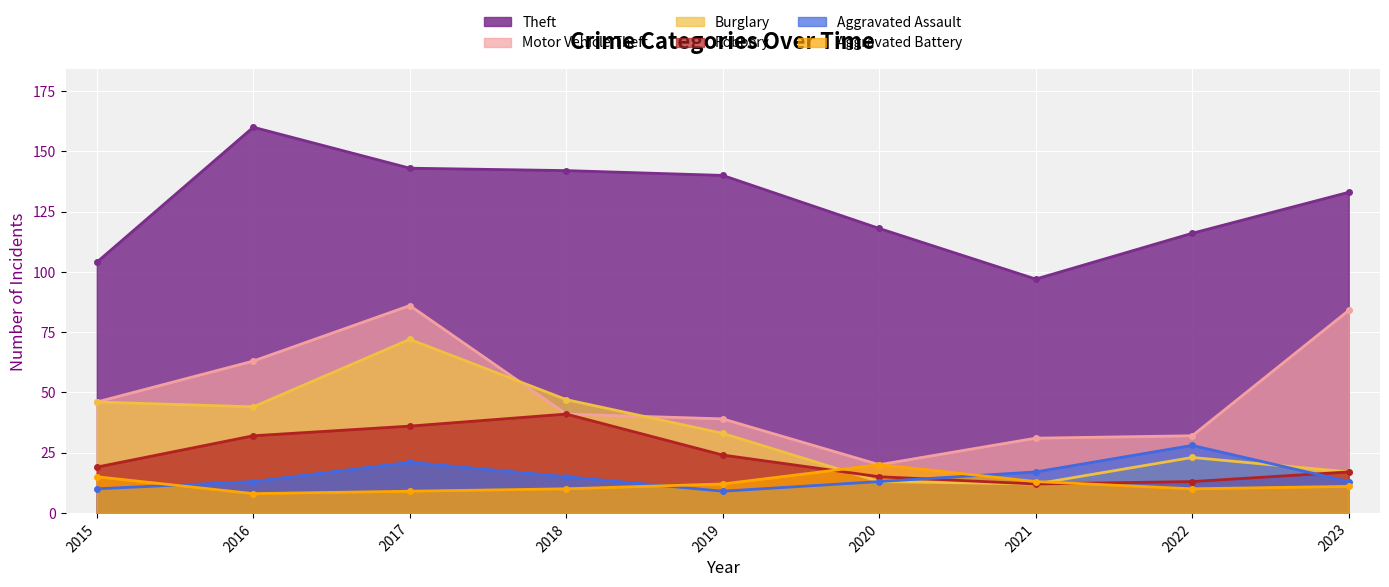

True or false: Aggravated Battery has a value of 13 at 2021.

True